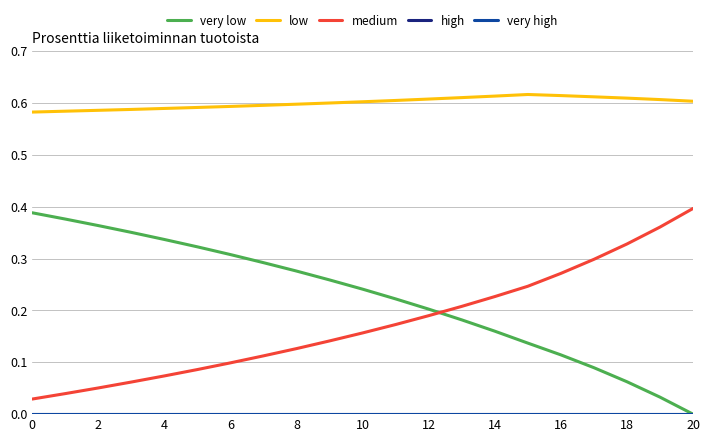

Is this an area chart (filled region under the line)?

No